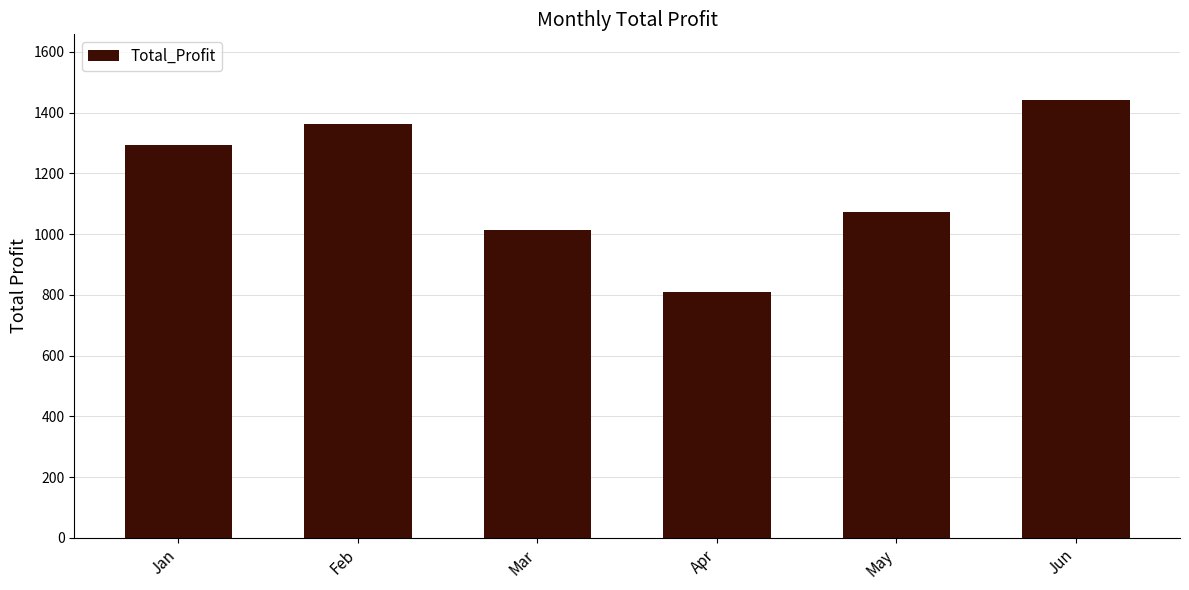

What is the maximum value shown in the chart?

1441.3